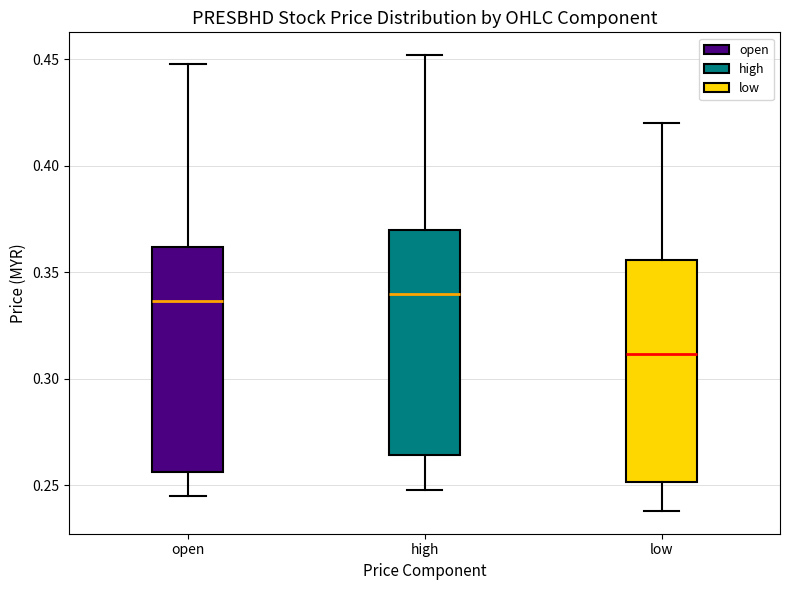

Reading left to right, read every box against the y-axis: the position of its median line, the range the box covers, and the ends of its whiskers. The values are not printed on the chart, so give them approximately, as read against the axis.

open: median 0.335, box 0.255 to 0.360, whiskers 0.245 to 0.450
high: median 0.340, box 0.265 to 0.370, whiskers 0.250 to 0.450
low: median 0.310, box 0.250 to 0.355, whiskers 0.240 to 0.420